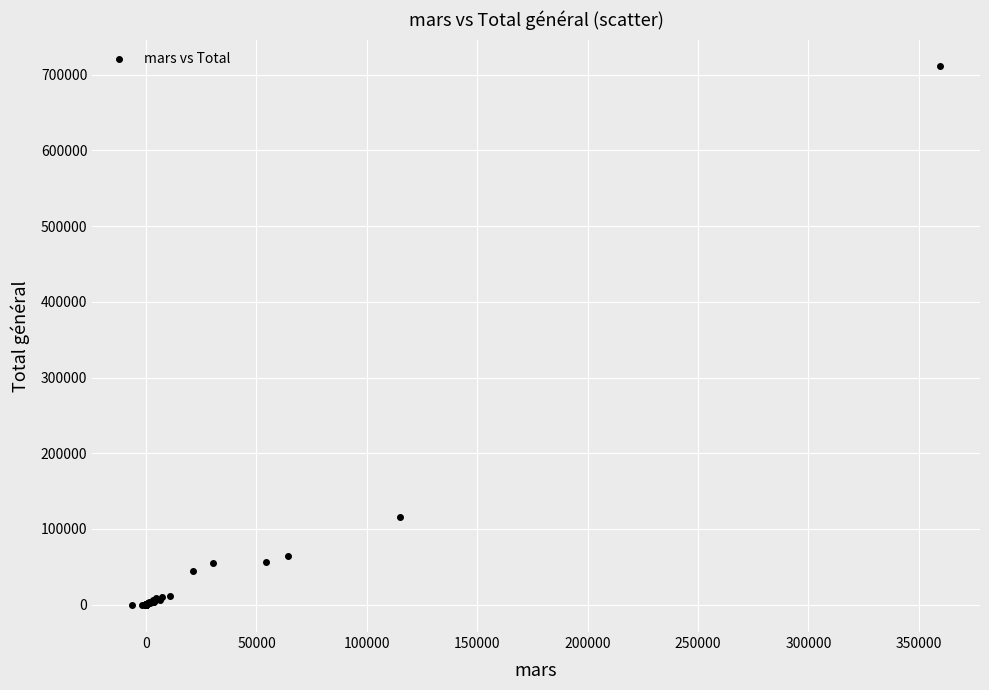

What Y value in the scatter plot is closest to 355132?

115211.2